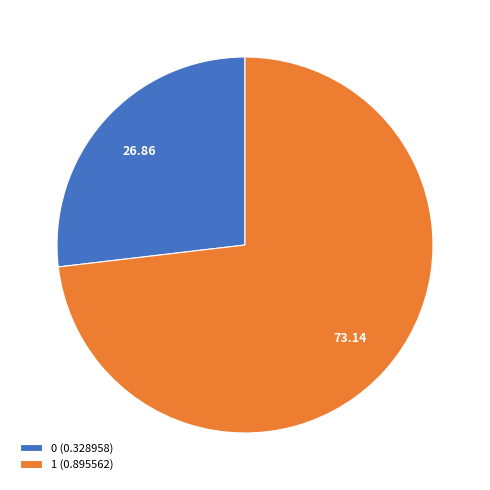

Is it true that 0 is 27% of the pie?

True